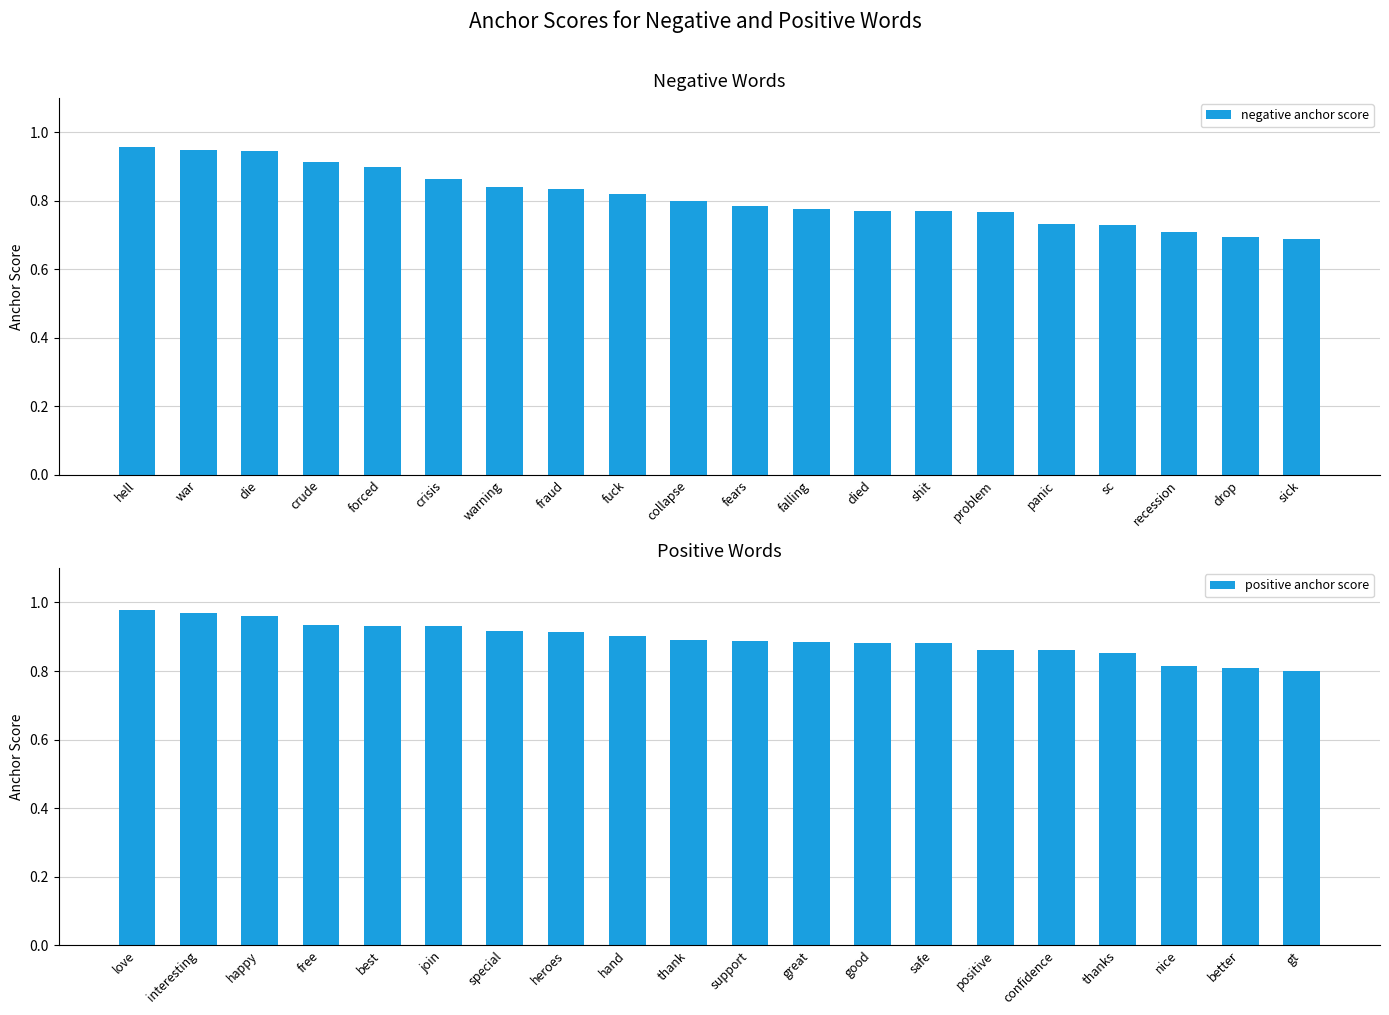

How many positive anchor score values are between 0 and 1?

20